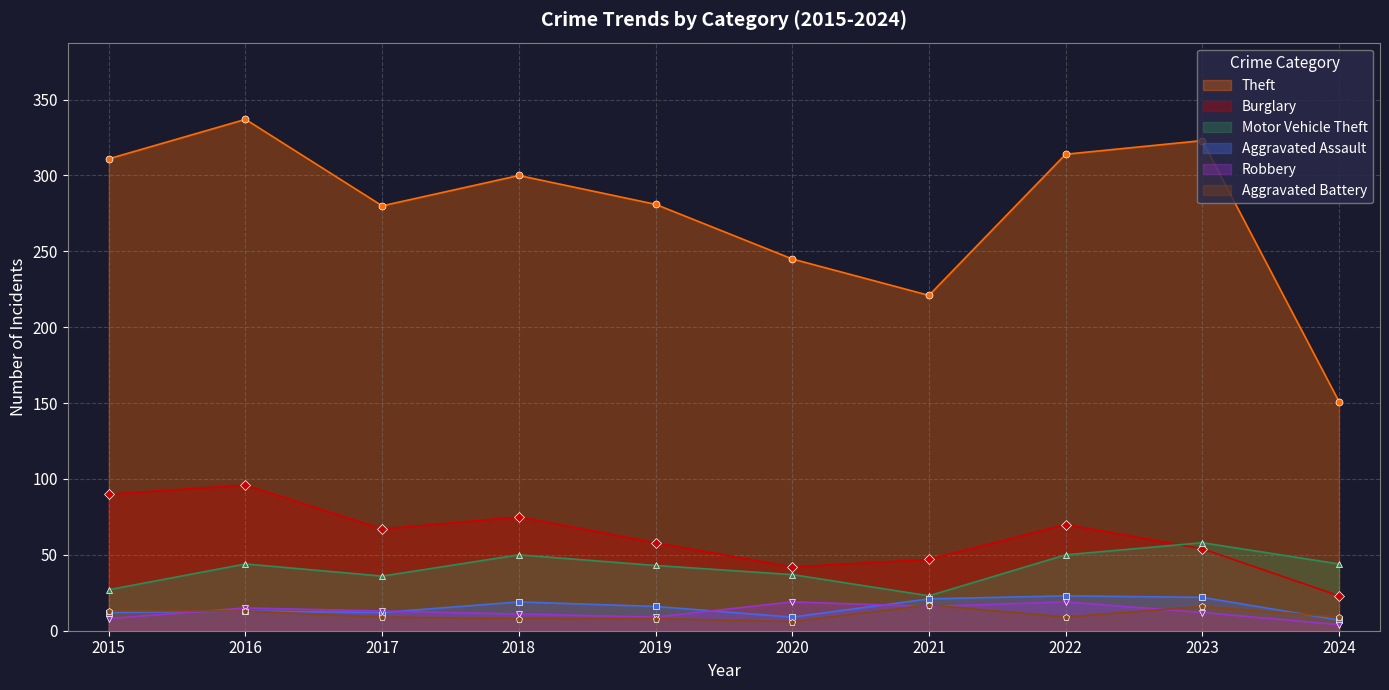

True or false: Aggravated Assault has more than 1 points higher than both neighbors.

True